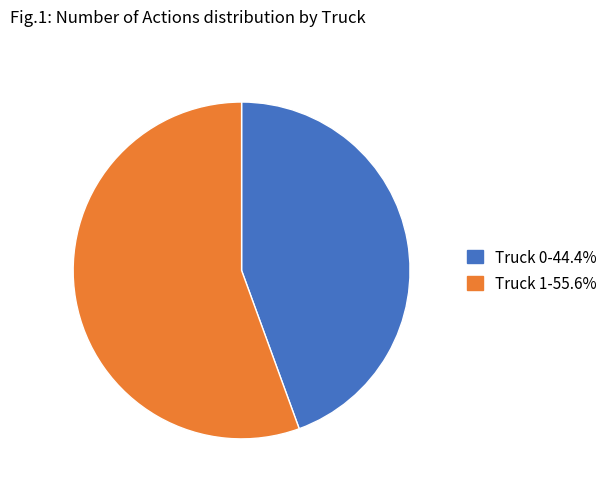

What is the largest slice in the pie chart?

Truck 1